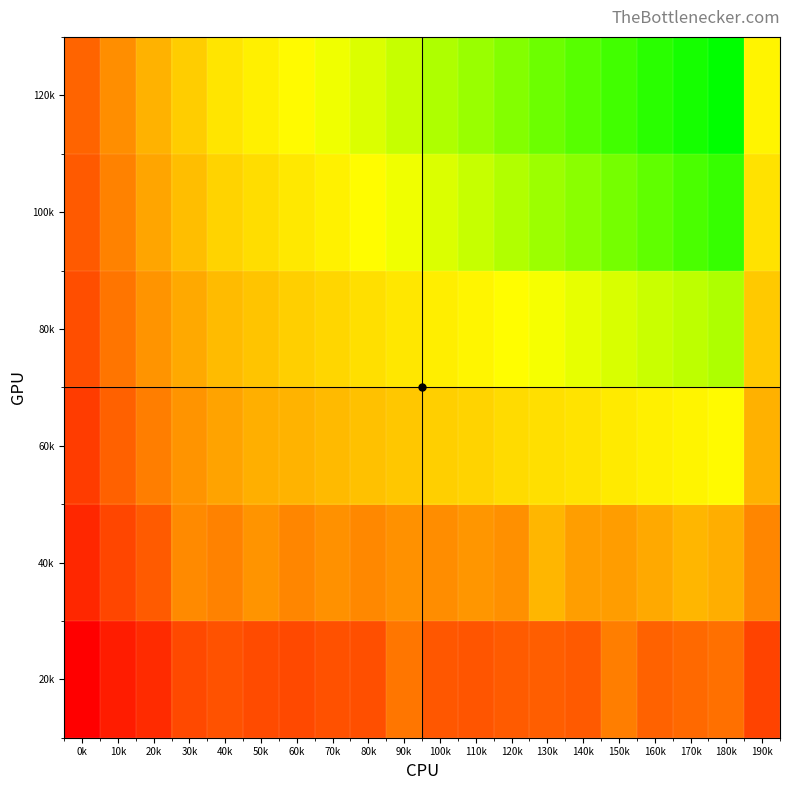

Which series has the largest range (max minus min)?

120k